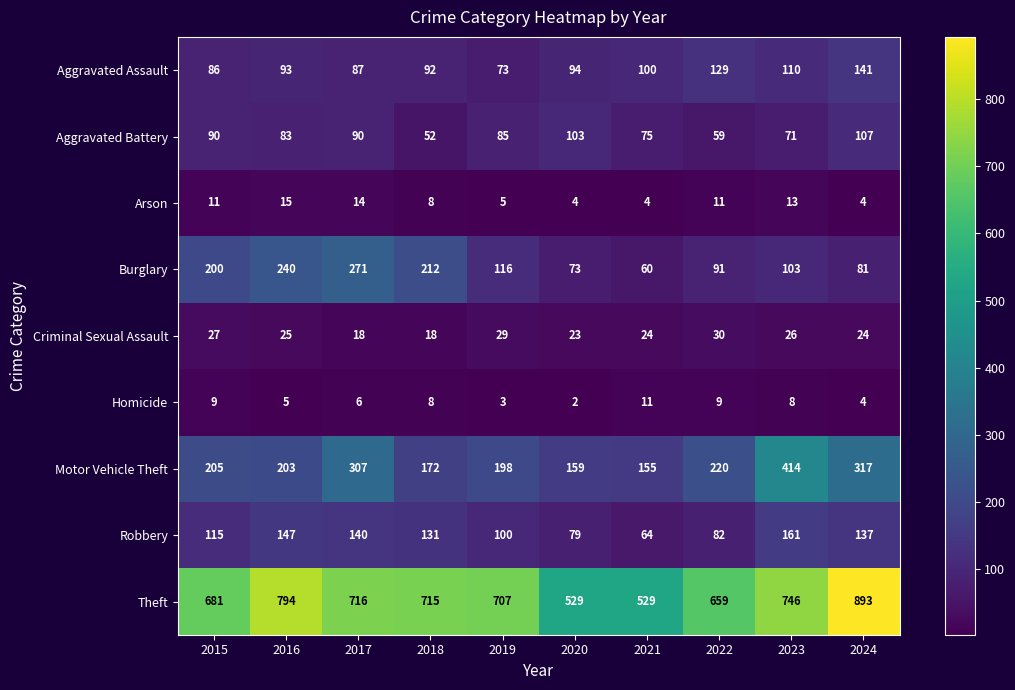

Which category has the highest value in the Criminal Sexual Assault series?

2022